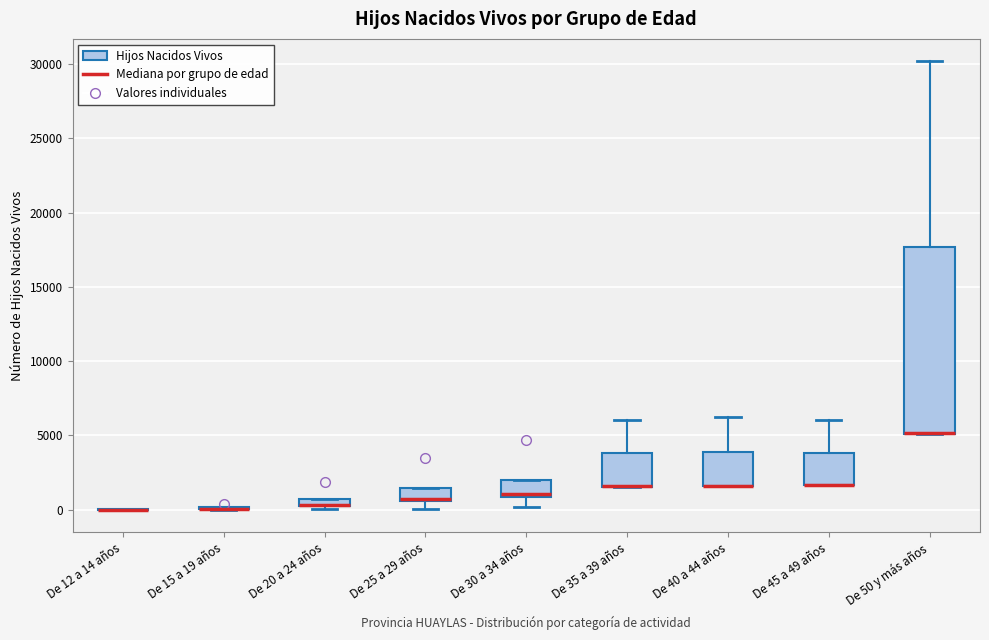

Where is the lower edge of the box for De 20 a 24 años on the y-axis? The values are not printed on the chart, so give them approximately, as read against the axis.

0